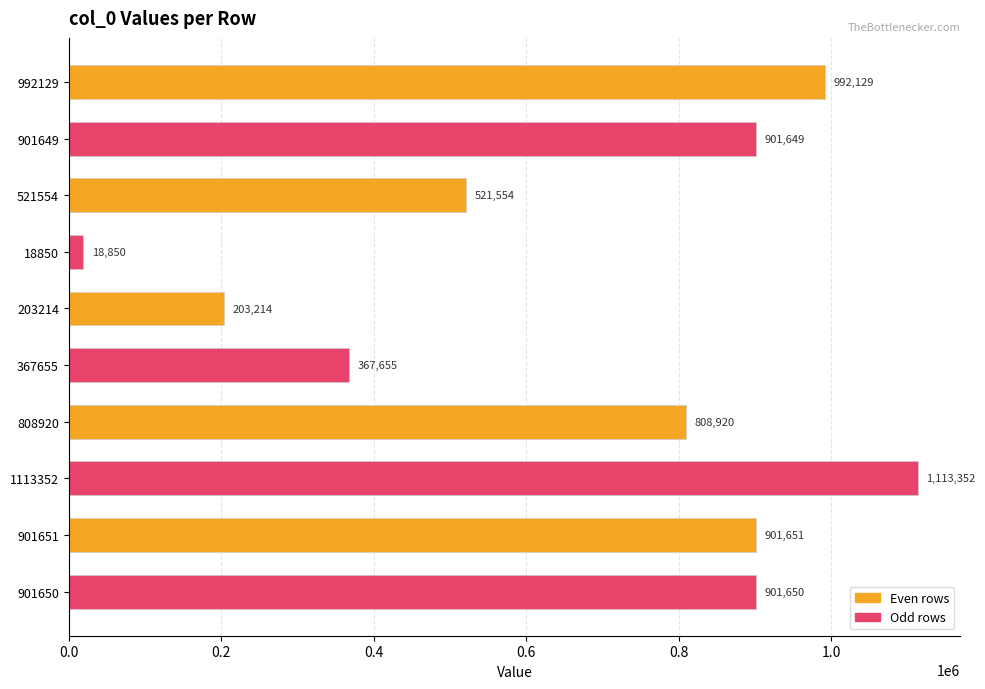

Where is the data nearest to the value 566101?

521554